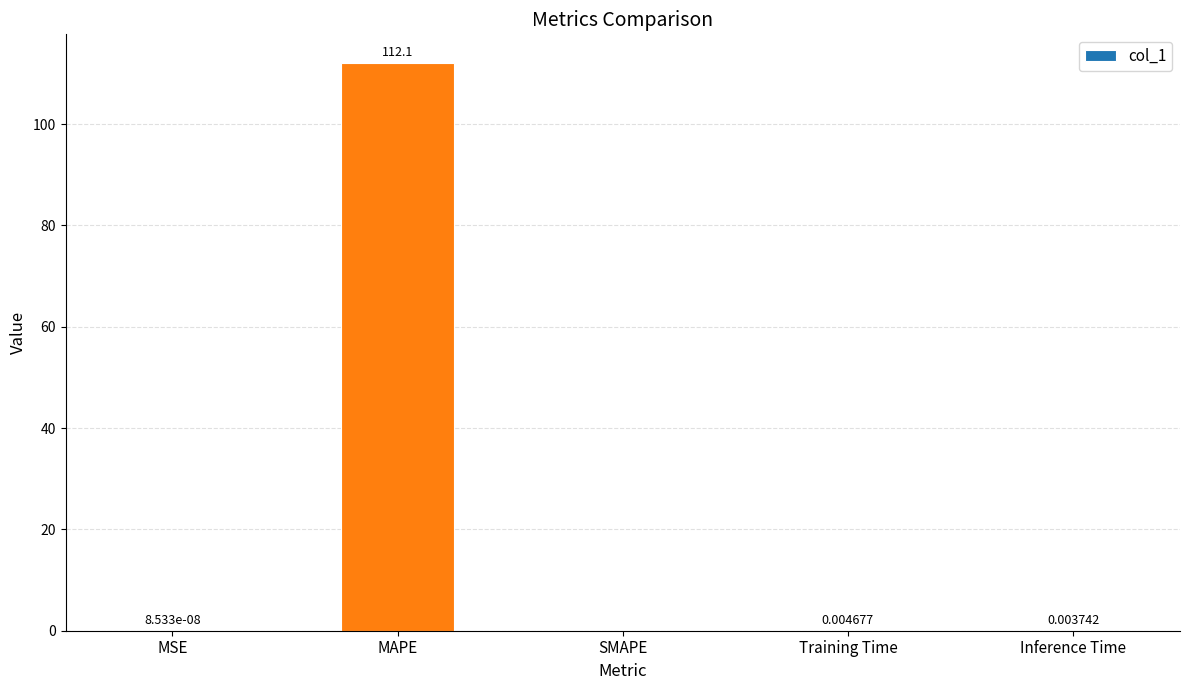

Which category has the highest value across all series?

MAPE